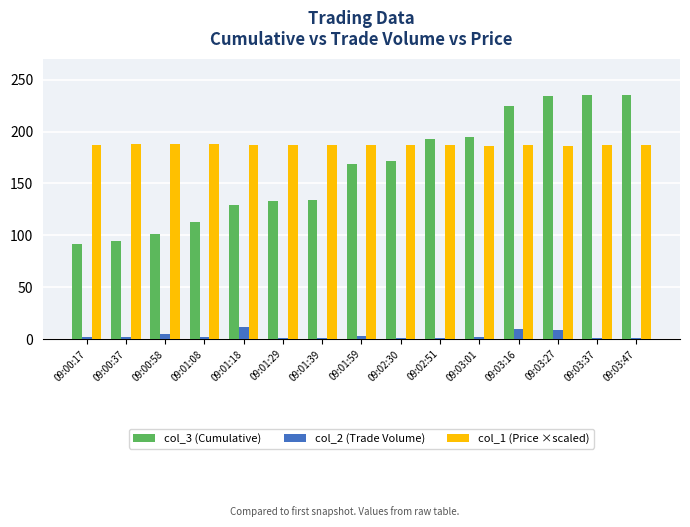

What is the label of the 13th bar from the left?

09:03:27